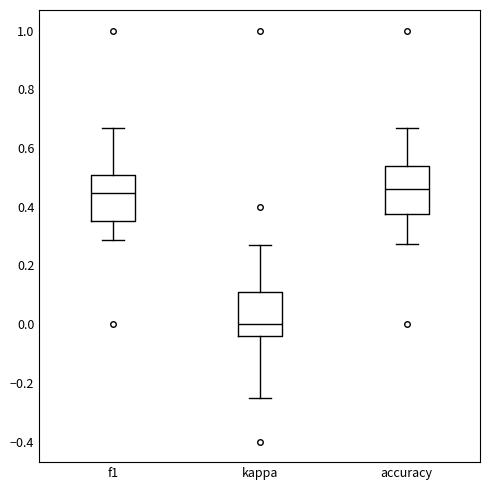

Reading left to right, transcribe this box plot: for each box, give where its median line is, the range the box spans, and where its two whiskers end, as read against the y-axis. The values are not printed on the chart, so give them approximately, as read against the axis.

f1: median 0.44, box 0.36 to 0.50, whiskers 0.28 to 0.66
kappa: median 0.00, box -0.04 to 0.10, whiskers -0.24 to 0.28
accuracy: median 0.46, box 0.38 to 0.54, whiskers 0.28 to 0.66